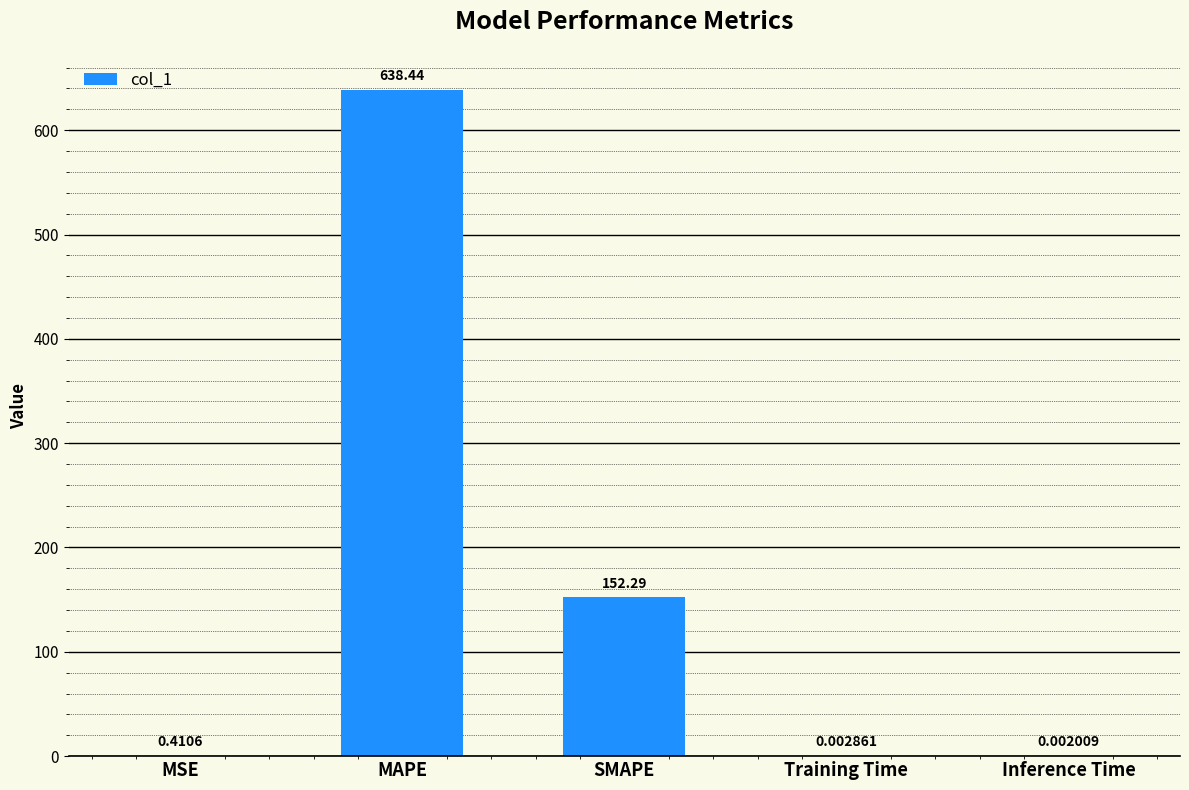

What is the sum of the values at Training Time and SMAPE?

152.3